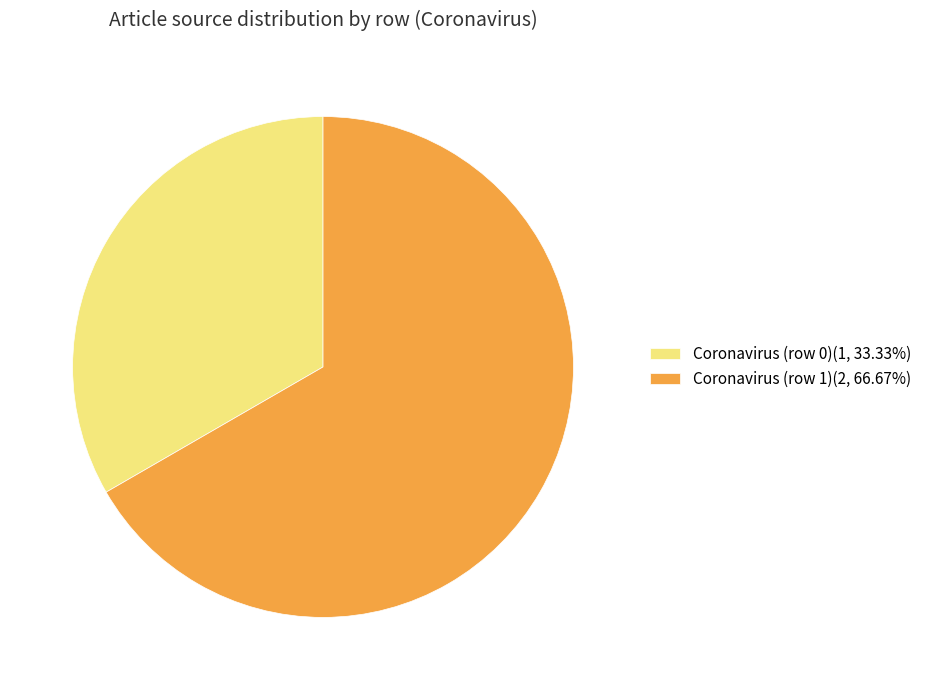

Is the sum of Coronavirus (row 0)(1, 33.33%) and Coronavirus (row 1)(2, 66.67%) greater than half?

Yes